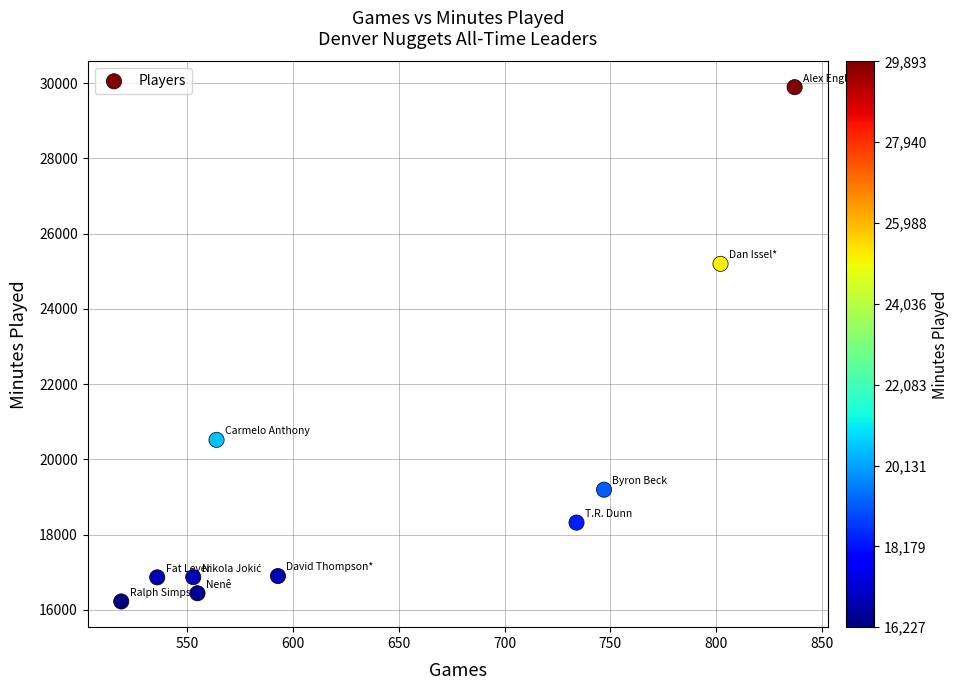

What is the range of Y values (max minus min)?

13666